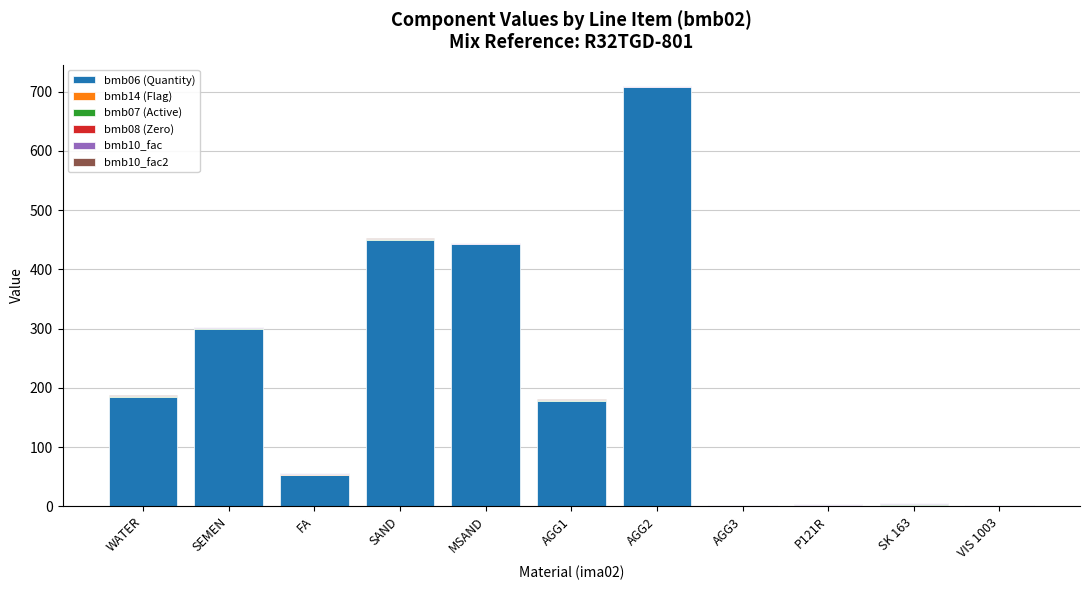

At which label does bmb06 (Quantity) reach its peak?

AGG2